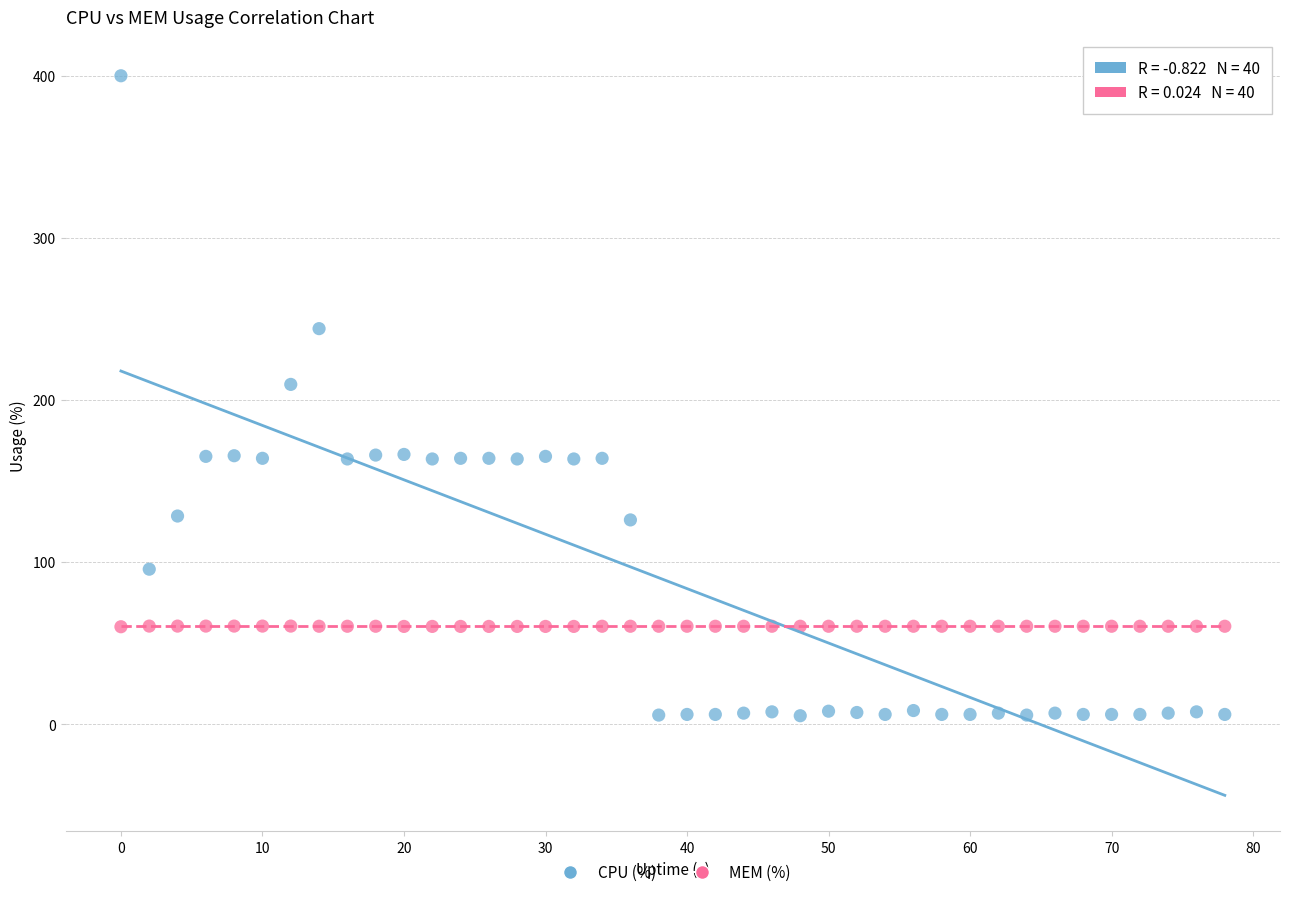

In the CPU (%) series, what Y value is closest to 202?

209.6